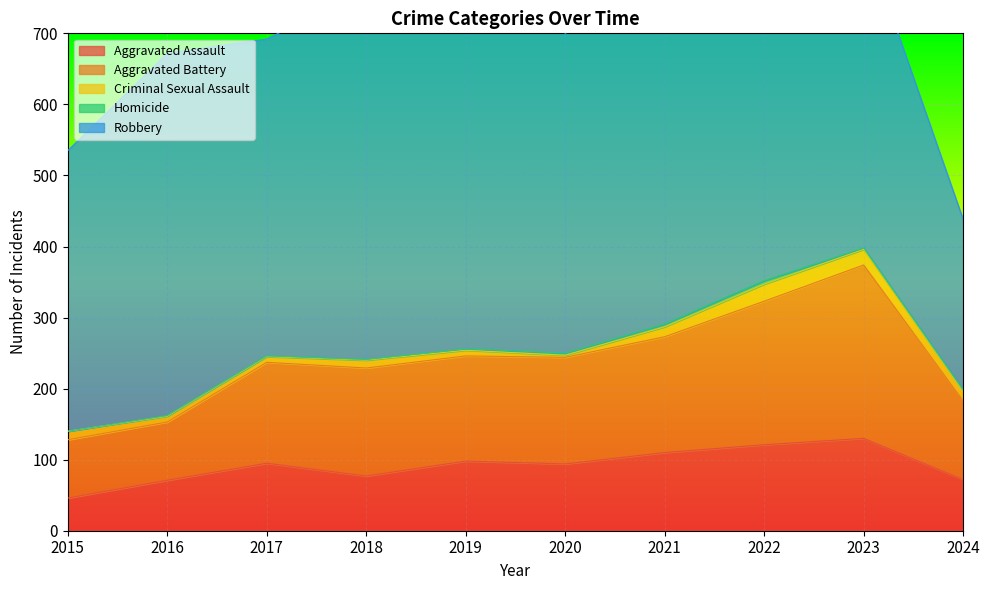

At how many categories does at least one series exceed 299?

9